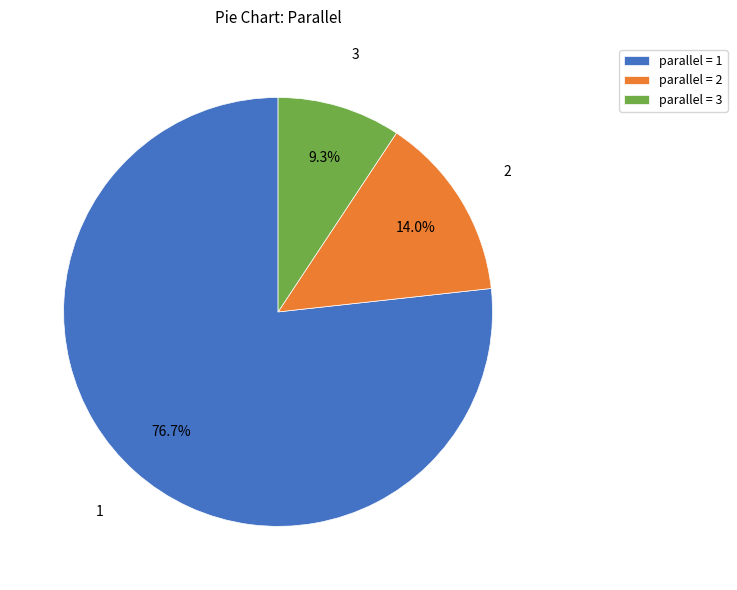

Does any single category account for the majority?

Yes